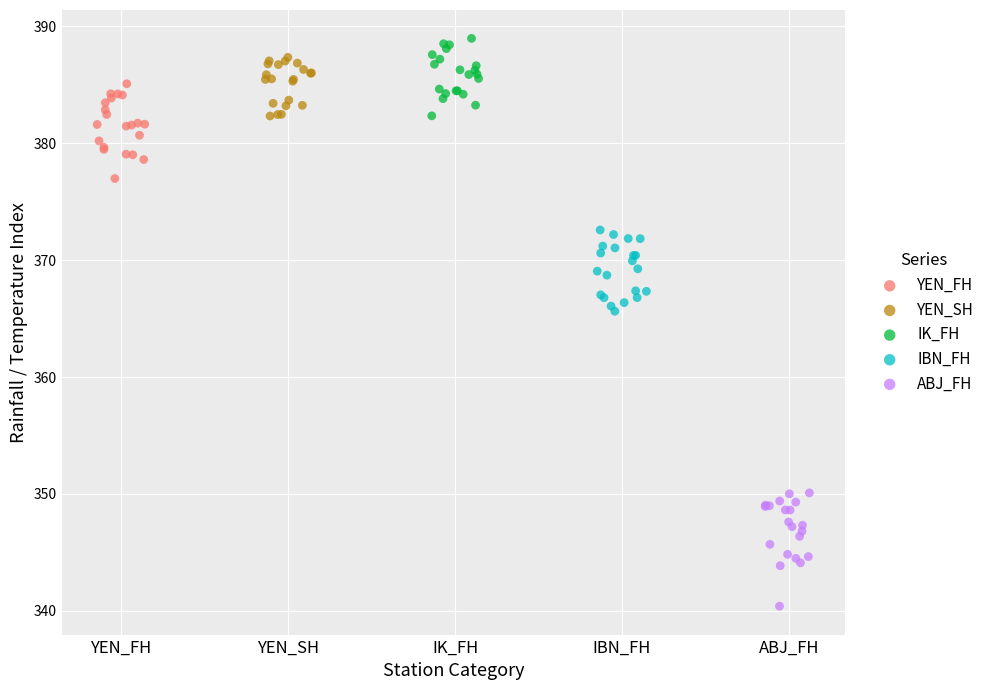

What are all the series names shown in the legend?

YEN_FH, YEN_SH, IK_FH, IBN_FH, ABJ_FH